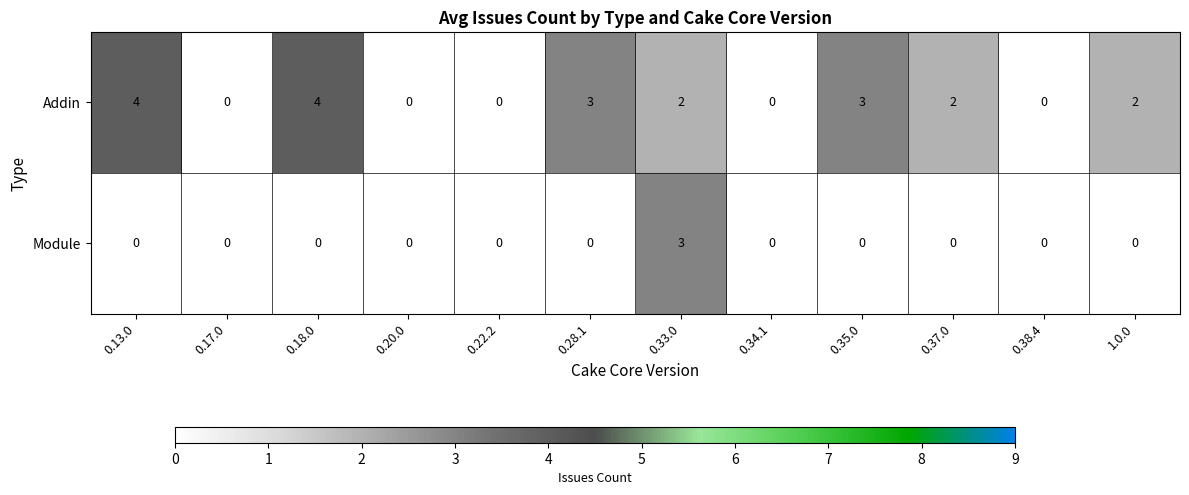

List the series in order of their peak value, highest first.

Addin, Module